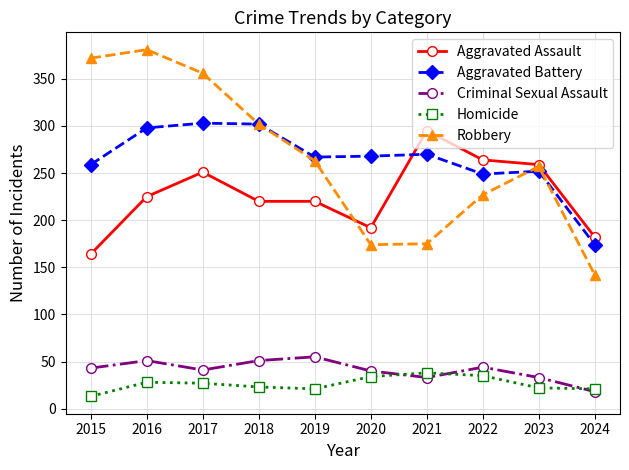

True or false: Homicide and Criminal Sexual Assault intersect in this chart.

True